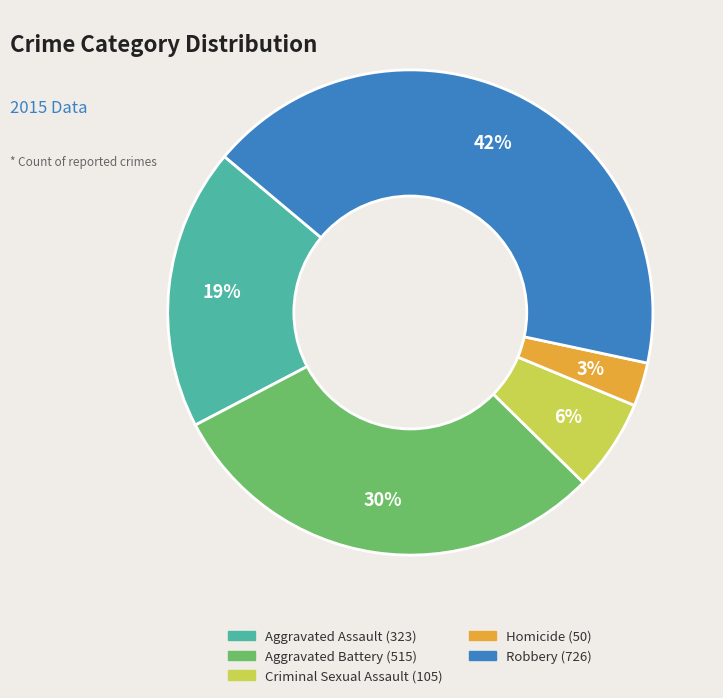

Does Aggravated Assault account for over 50% of the chart?

No